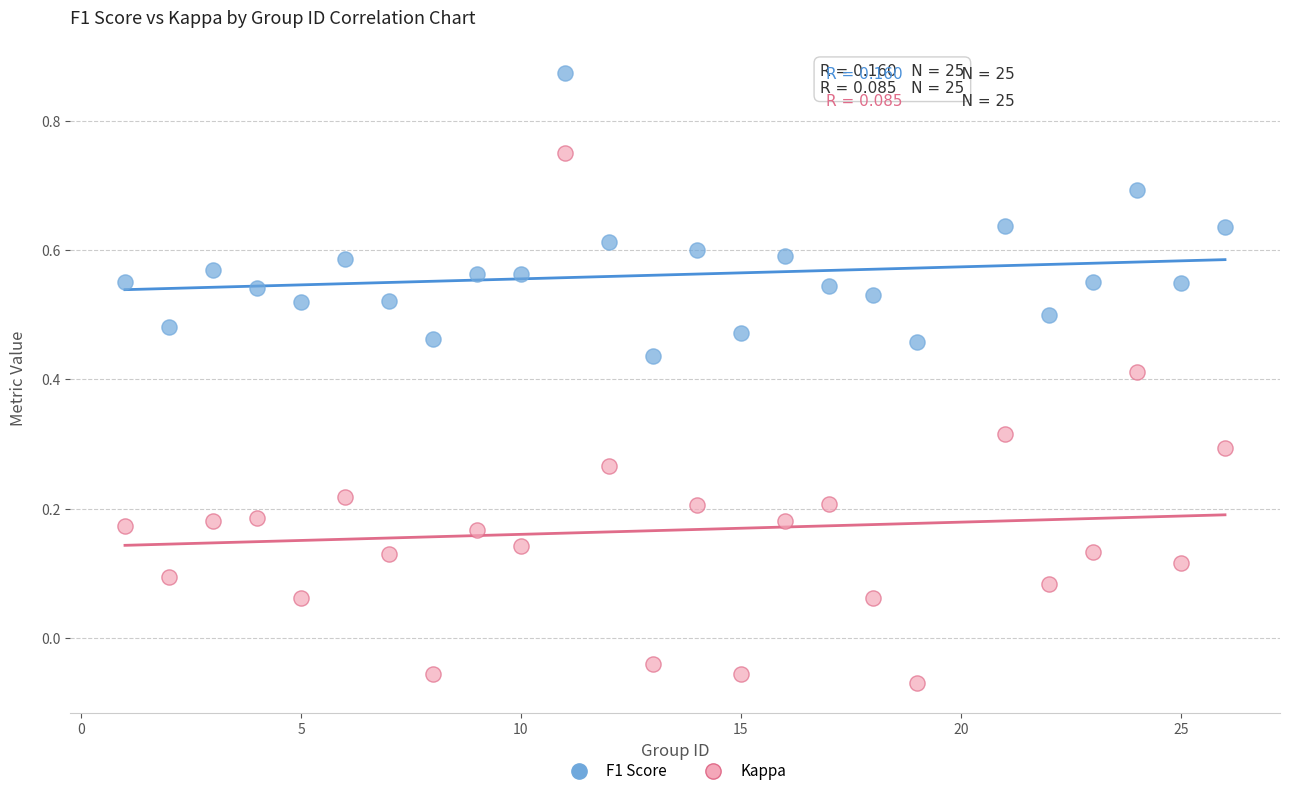

Which series reaches the maximum Y coordinate?

F1 Score